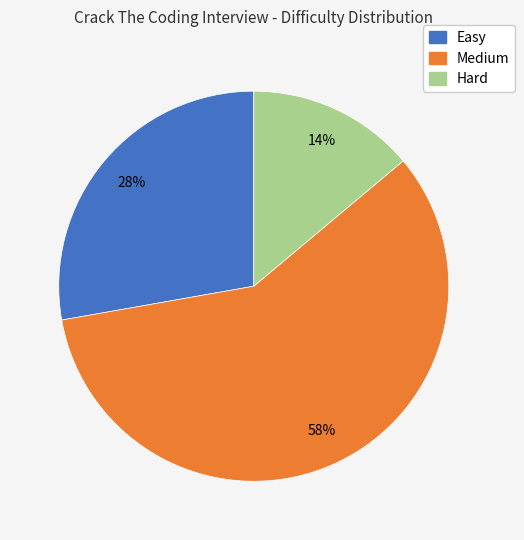

Which slice is the largest?

Medium